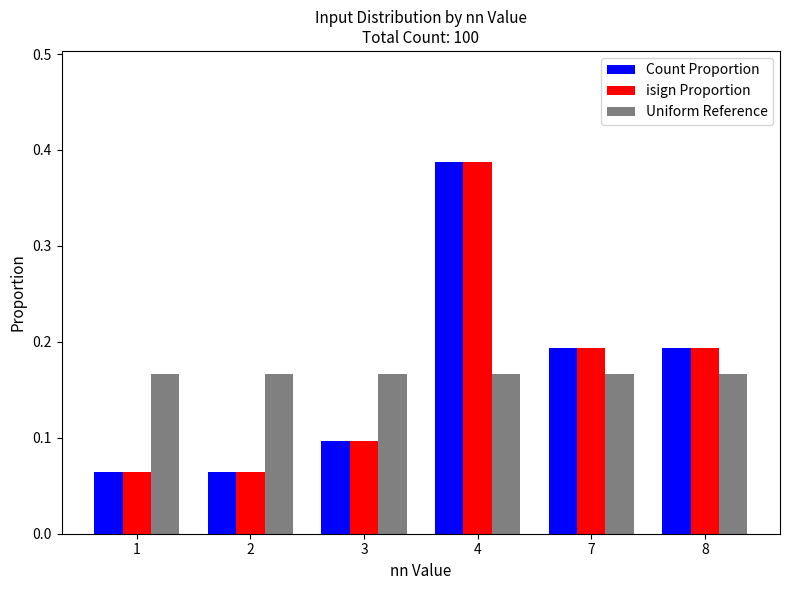

True or false: Count Proportion has a value of 0.1 at 1.

True